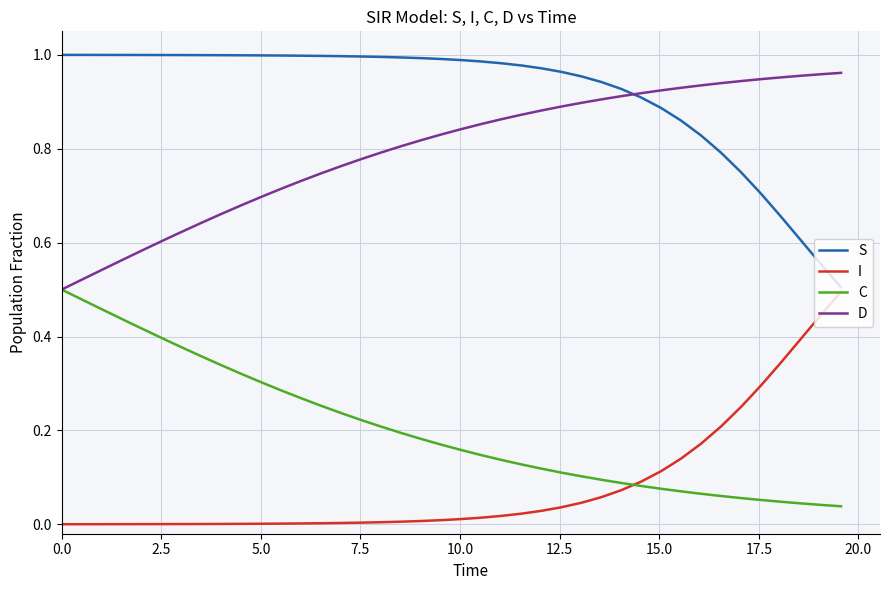

True or false: D and I cross at least once.

False